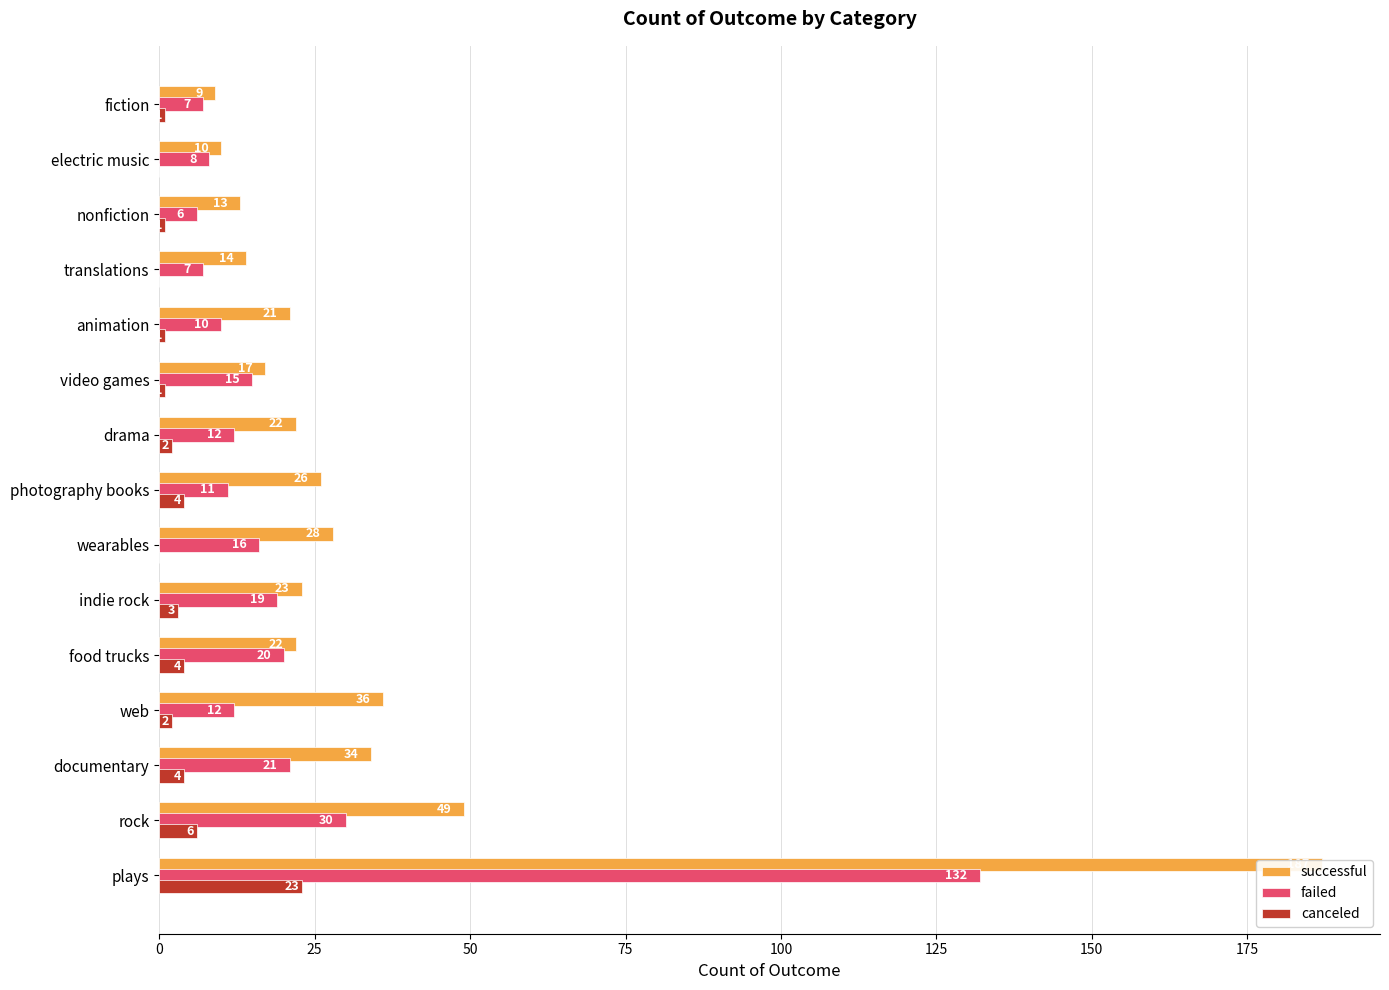

Reading left to right, list all the values displayed in this chart.

successful: 187	49	34	36	22	23	28	26	22	17	21	14	13	10	9
failed: 132	30	21	12	20	19	16	11	12	15	10	7	6	8	7
canceled: 23	6	4	2	4	3	0	4	2	1	1	0	1	0	1